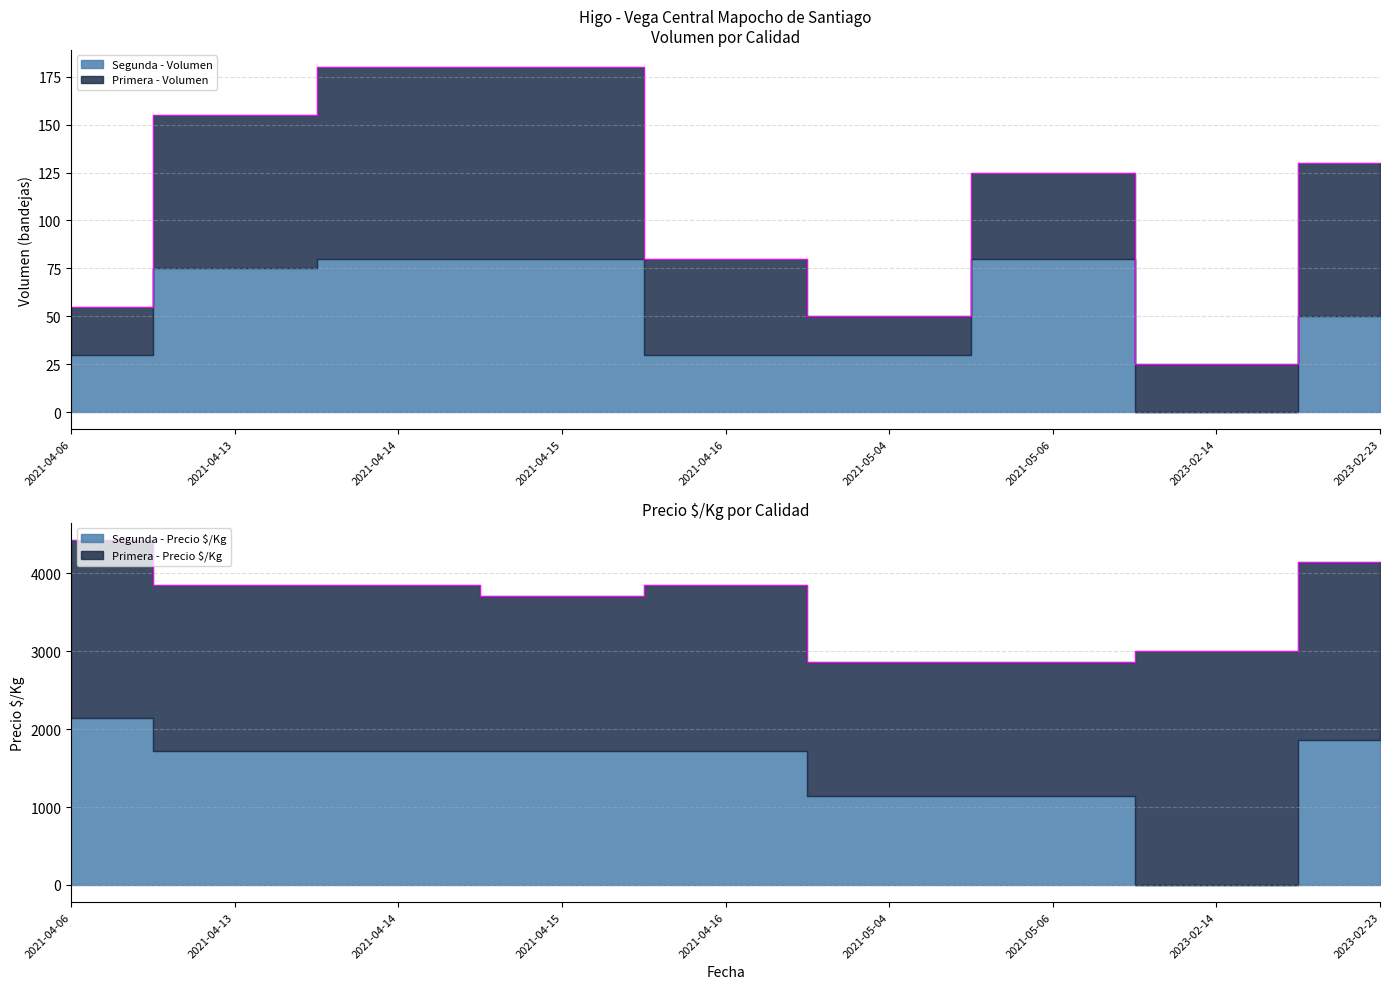

How many data points in Segunda - Precio $/Kg are less than 1714?

3